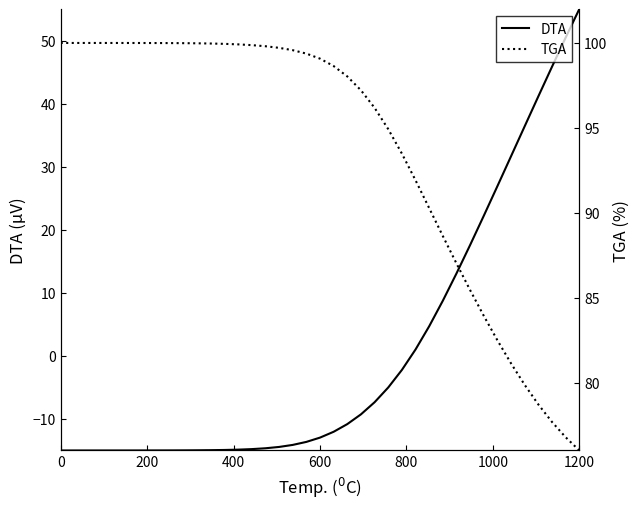

Rank the series by their average value, from lowest to highest.

DTA, TGA